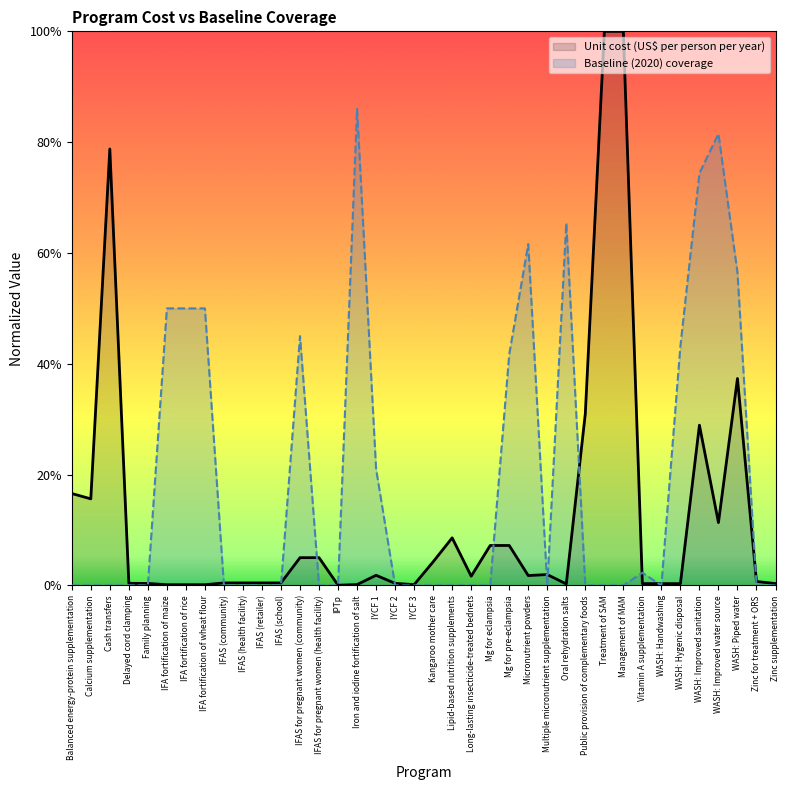

Between IFAS (retailer) and Mg for pre-eclampsia, which series saw the biggest shift?

Baseline (2020) coverage